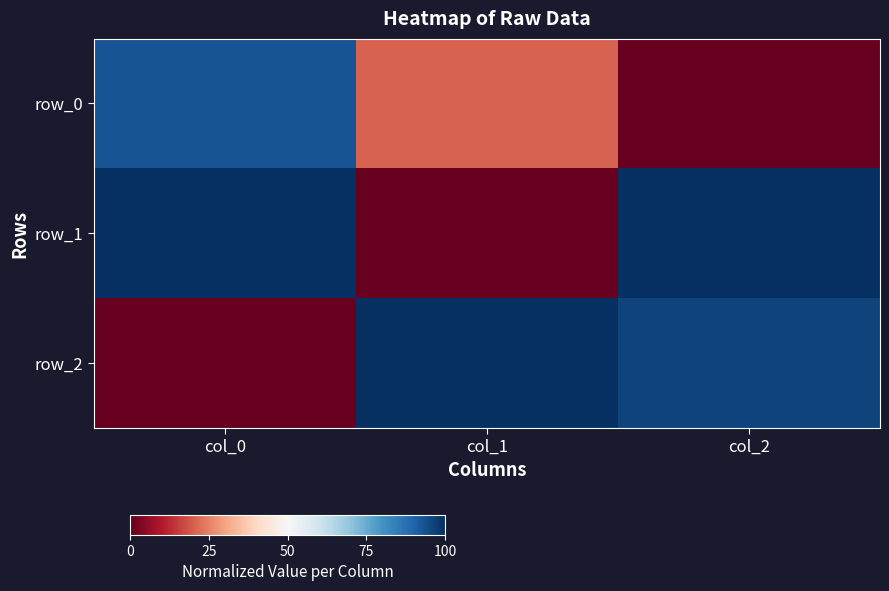

Reading right to left, transcribe all the data shown in this chart.

row_0: col_2=0.0	col_1=0.2	col_0=0.9
row_1: col_2=1.0	col_1=0.0	col_0=1.0
row_2: col_2=1.0	col_1=1.0	col_0=0.0